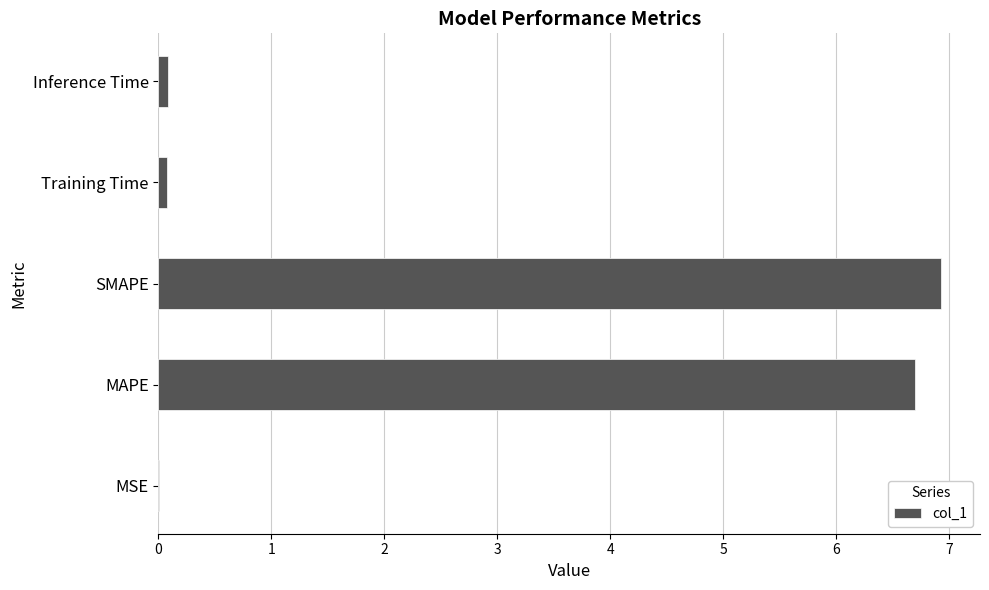

The chart shows a value of 11.4 at MAPE. True or false?

False